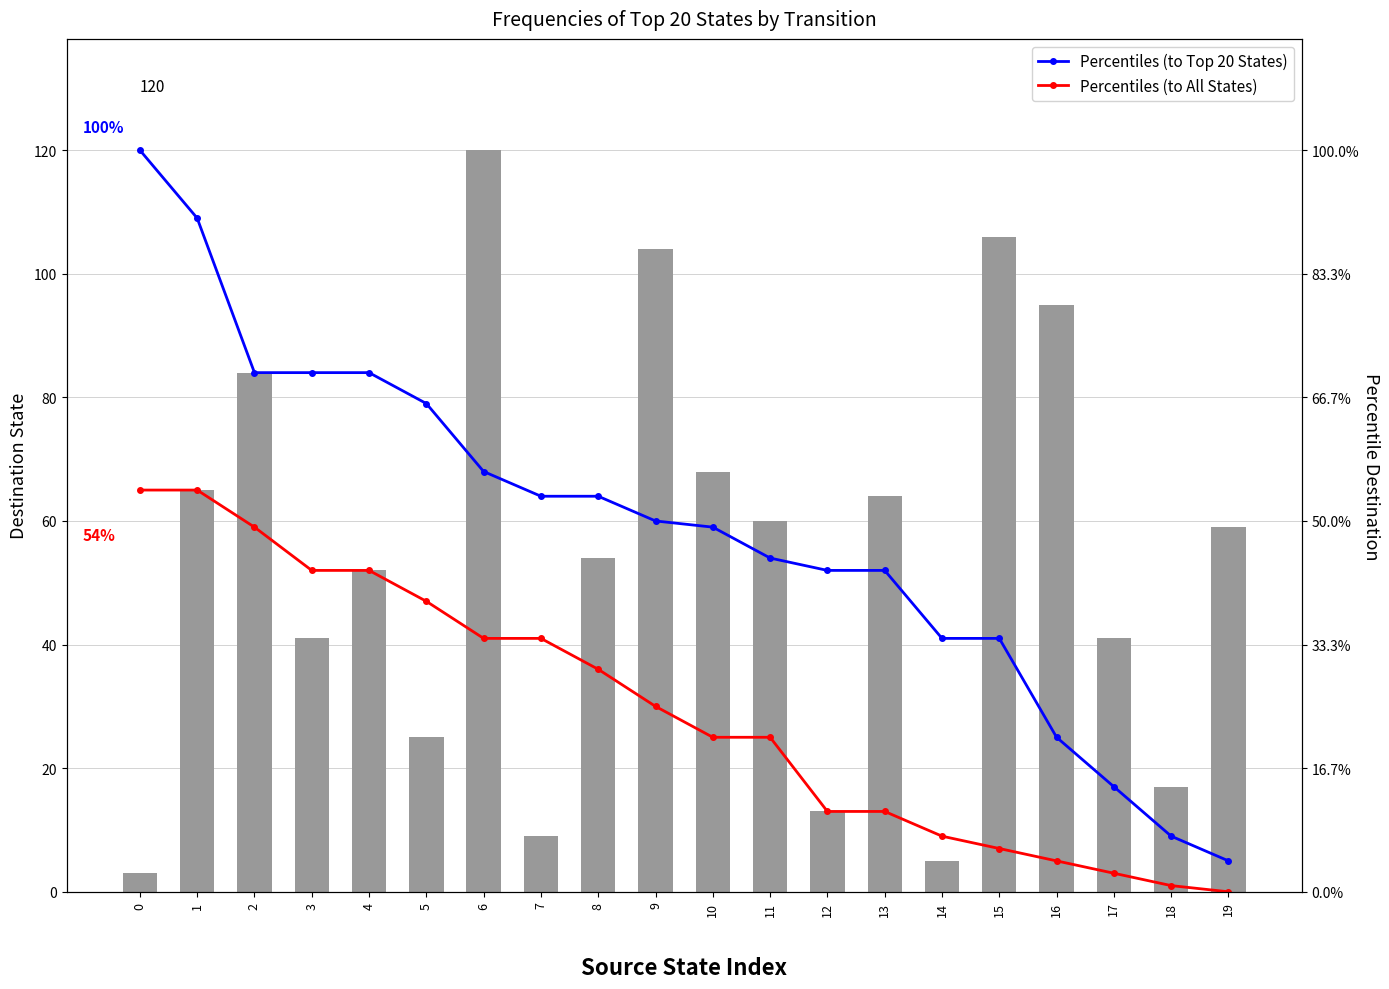

Reading left to right, what are all the values shown in this chart?

Percentiles (to Top 20 States): 0=120	1=109	2=84	3=84	4=84	5=79	6=68	7=64	8=64	9=60	10=59	11=54	12=52	13=52	14=41	15=41	16=25	17=17	18=9	19=5
Percentiles (to All States): 0=65	1=65	2=59	3=52	4=52	5=47	6=41	7=41	8=36	9=30	10=25	11=25	12=13	13=13	14=9	15=7	16=5	17=3	18=1	19=0
Destination State: 0=3	1=65	2=84	3=41	4=52	5=25	6=120	7=9	8=54	9=104	10=68	11=60	12=13	13=64	14=5	15=106	16=95	17=41	18=17	19=59